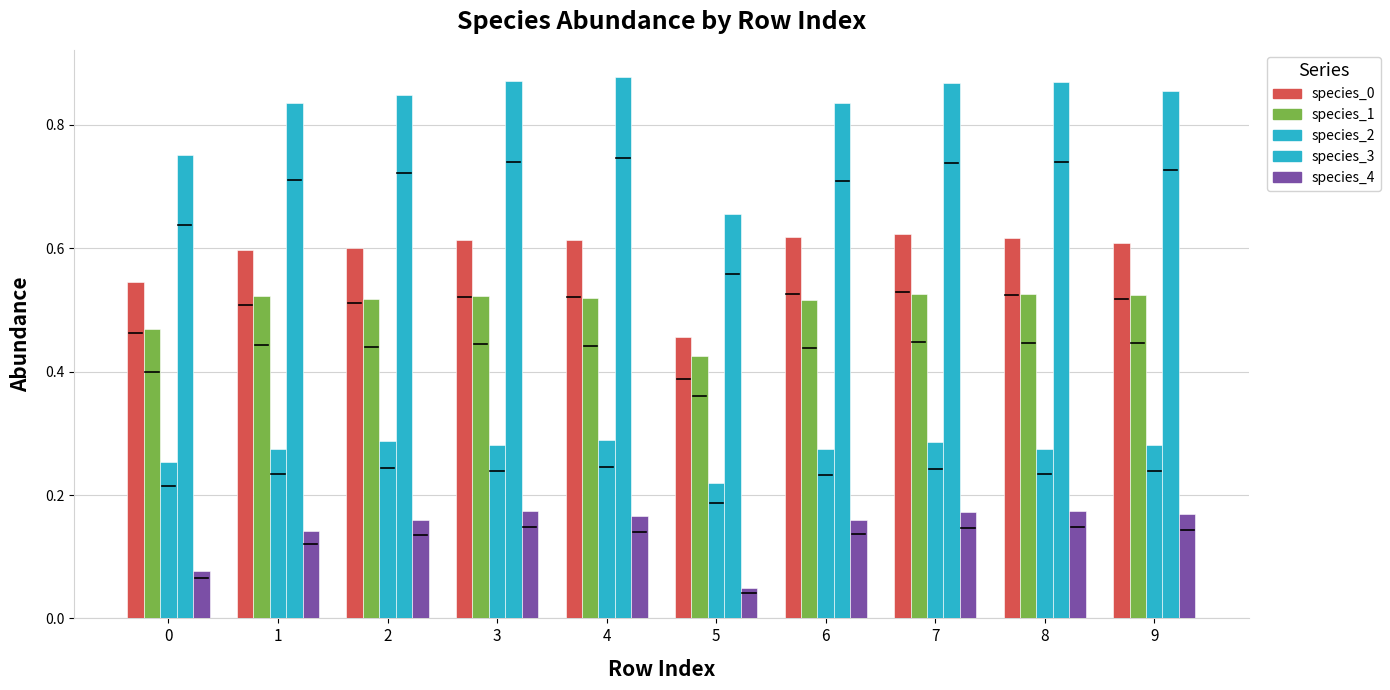

Are the bars grouped side by side (vs. stacked)?

Yes